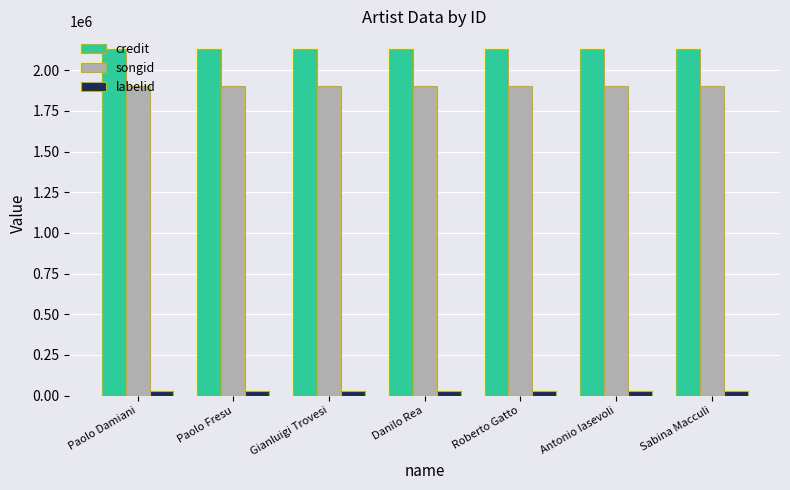

What is the sum of the labelid values at Paolo Damiani and Gianluigi Trovesi?

57662